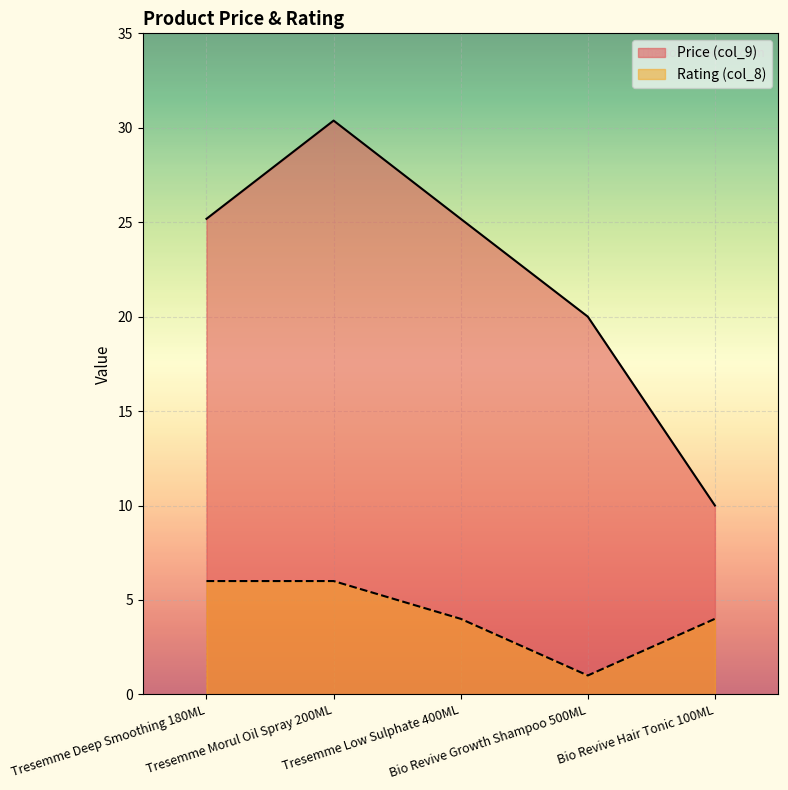

Which series has the largest range (max minus min)?

Price (col_9)